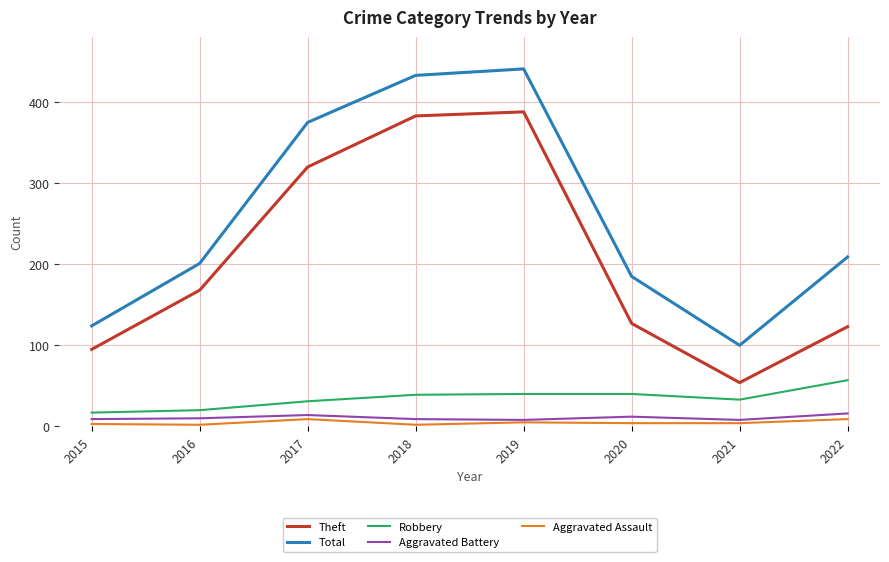

At which label does Aggravated Assault first exceed 4?

2017